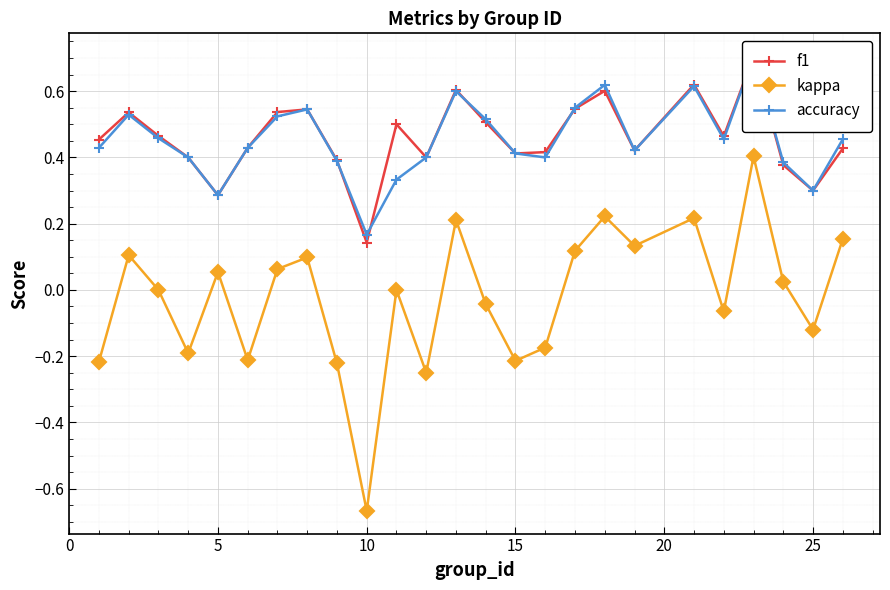

True or false: f1 and kappa cross at least once.

False